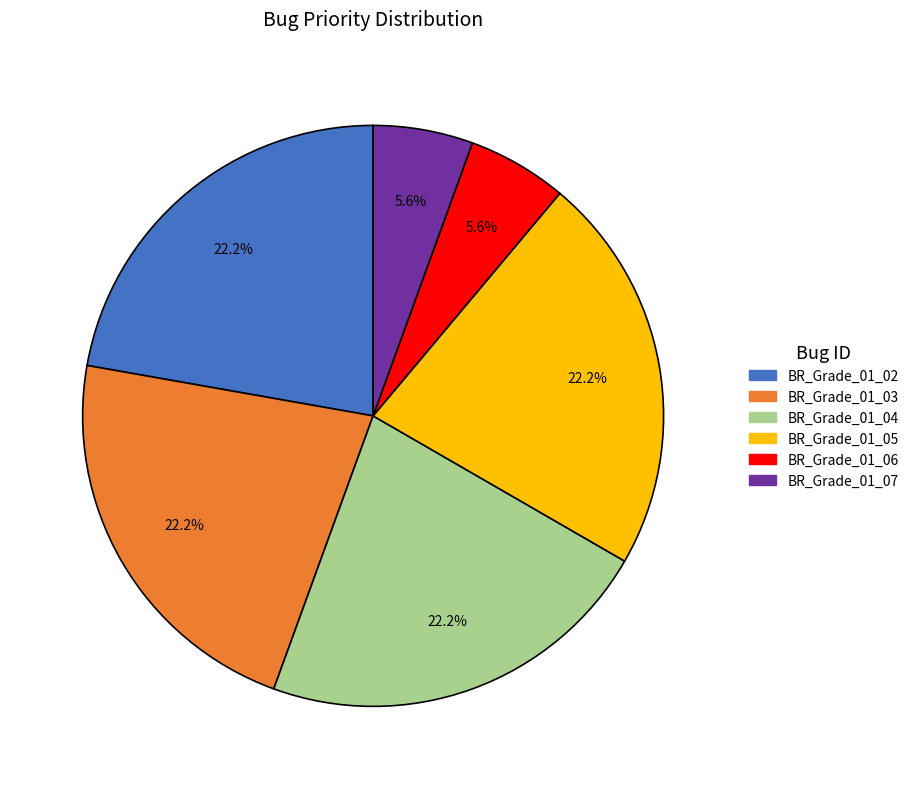

Which has a higher value, BR_Grade_01_05 or BR_Grade_01_06?

BR_Grade_01_05